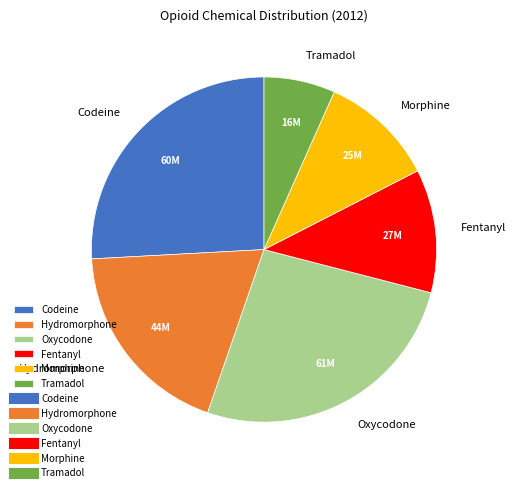

Which has a higher value, Fentanyl or Codeine?

Codeine